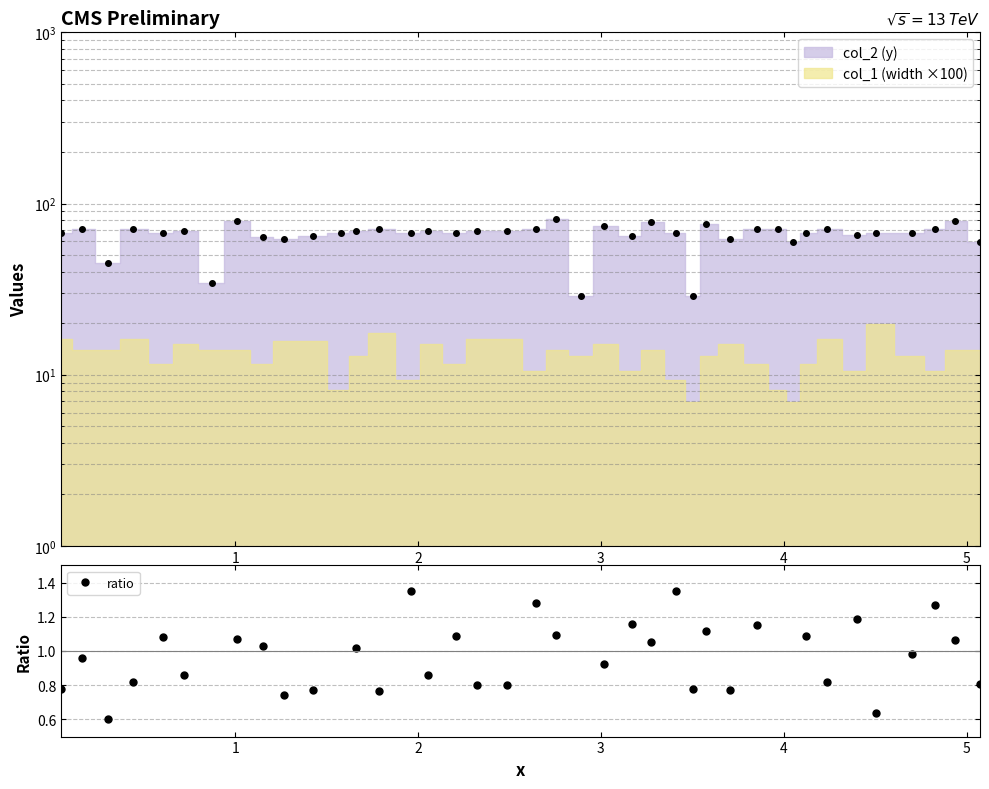

Is the value of ratio at 31 greater than the value of Data points at 25?

No